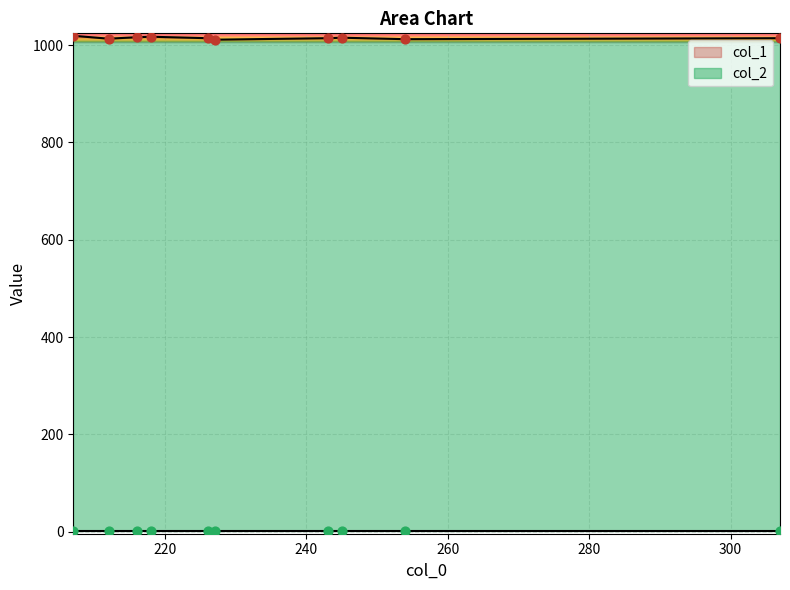

At which category is the sum across all series the highest?

207